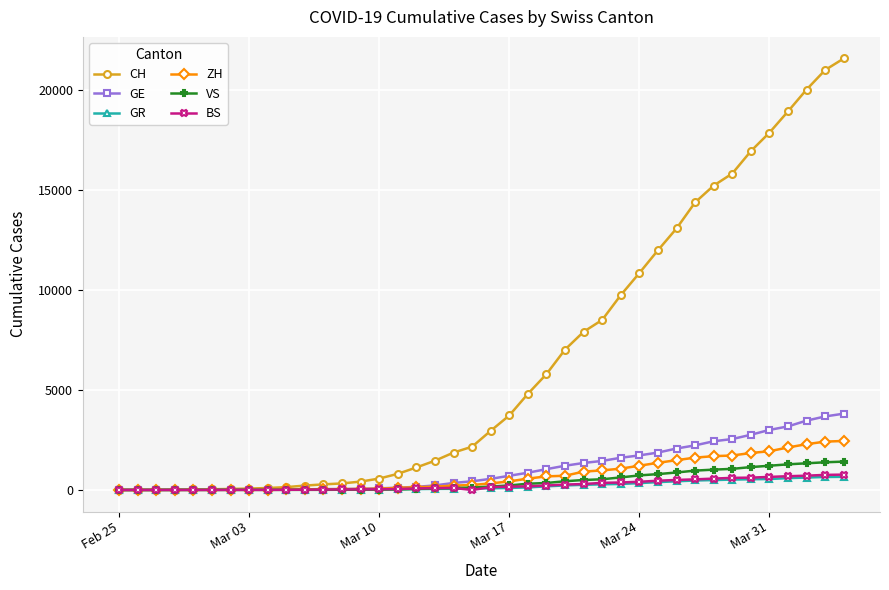

What is the maximum value shown in the chart?

21583